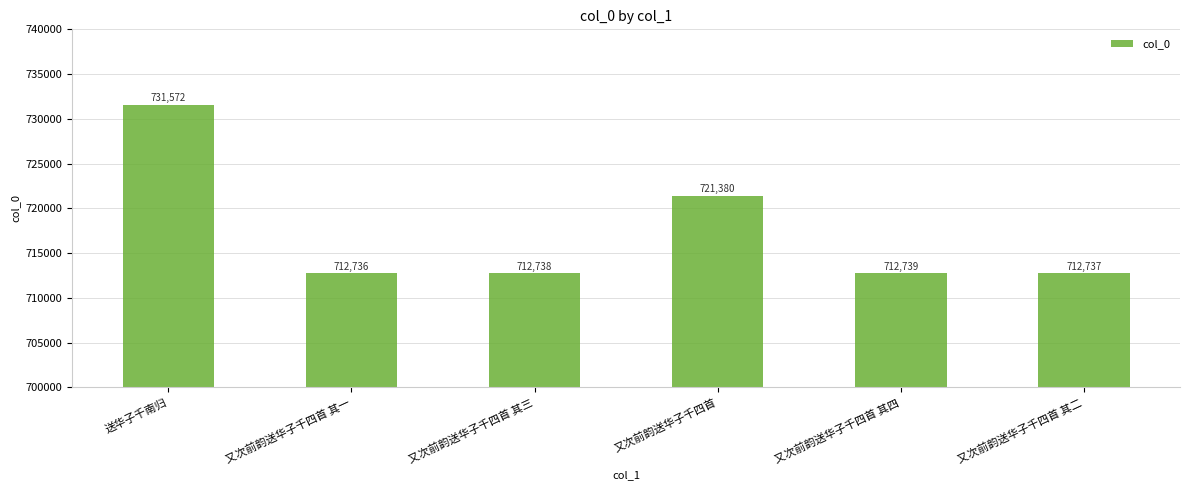

What is the sum of all values?

4303902